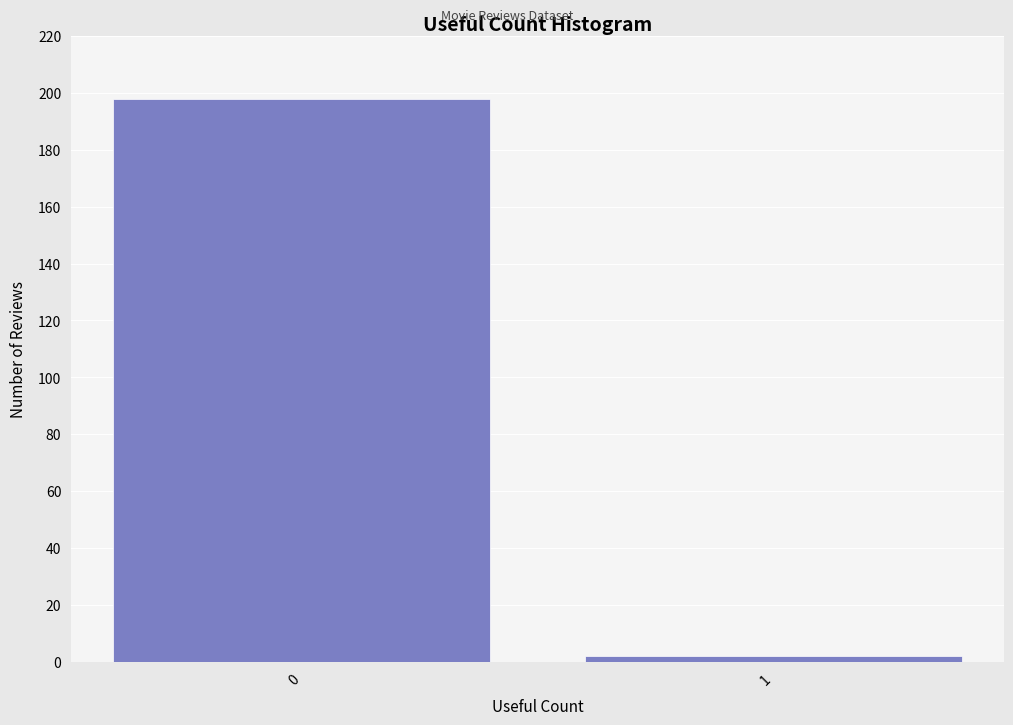

Reading left to right, list all the values displayed in this chart.

198	2